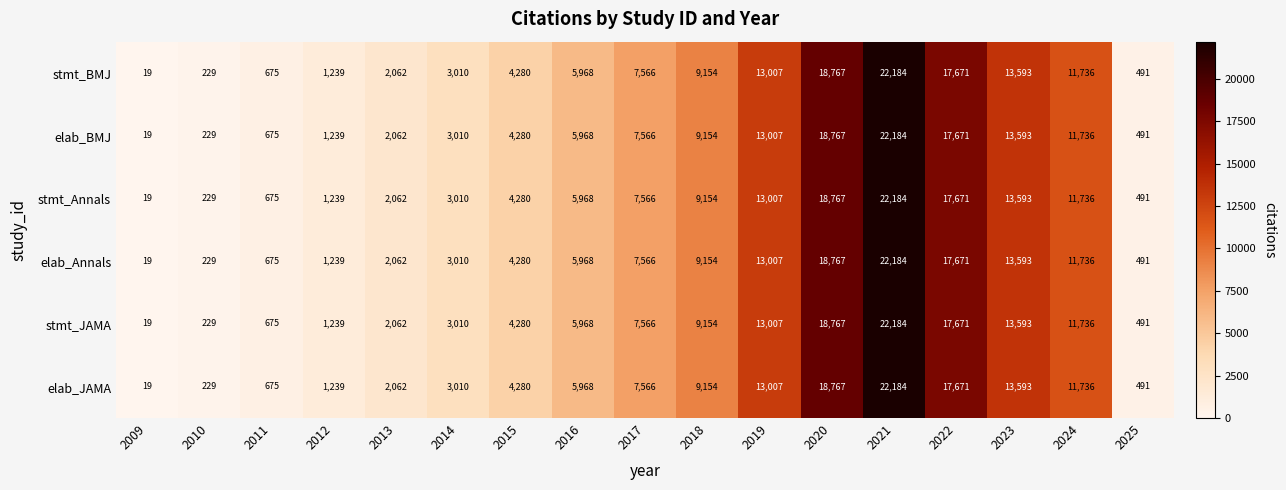

True or false: stmt_BMJ has a value of 18767 at 2020.

True